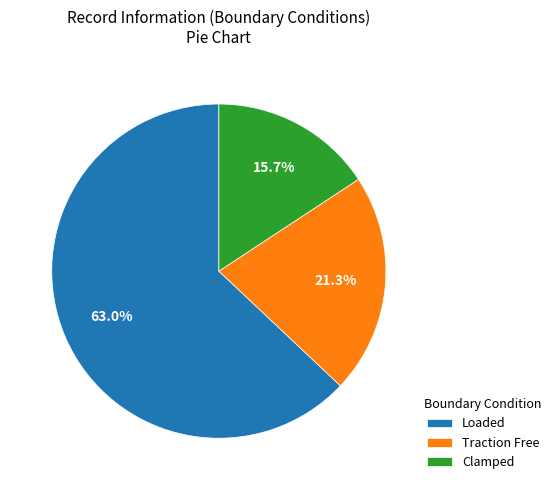

What portion of the pie excludes Clamped?

84.3%